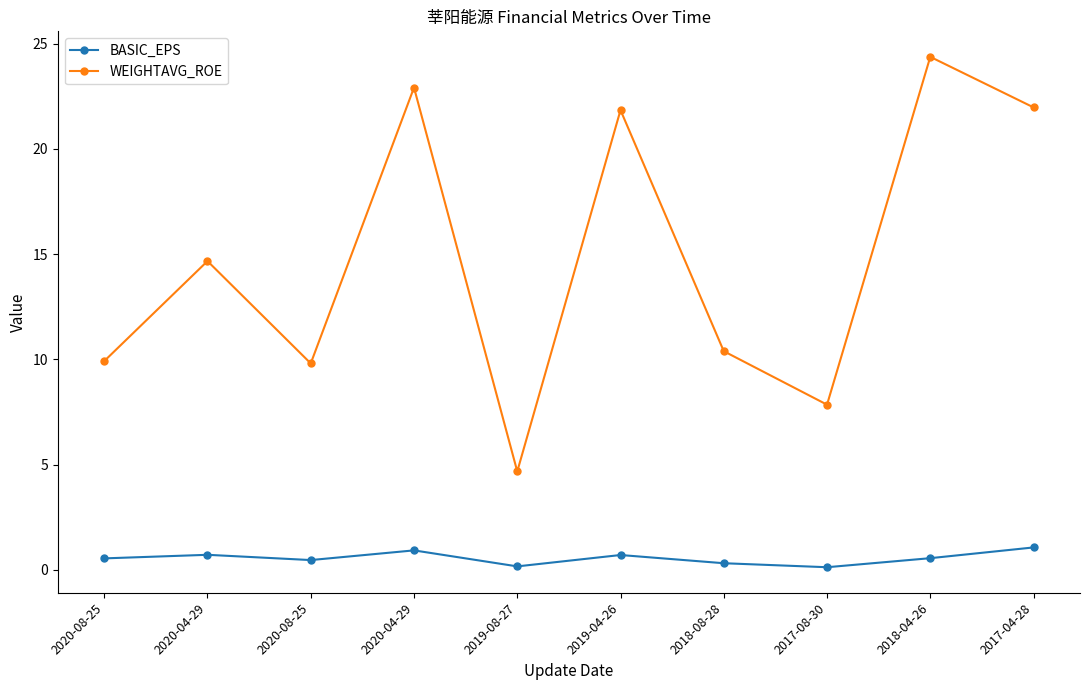

How many lines are shown in the chart?

2